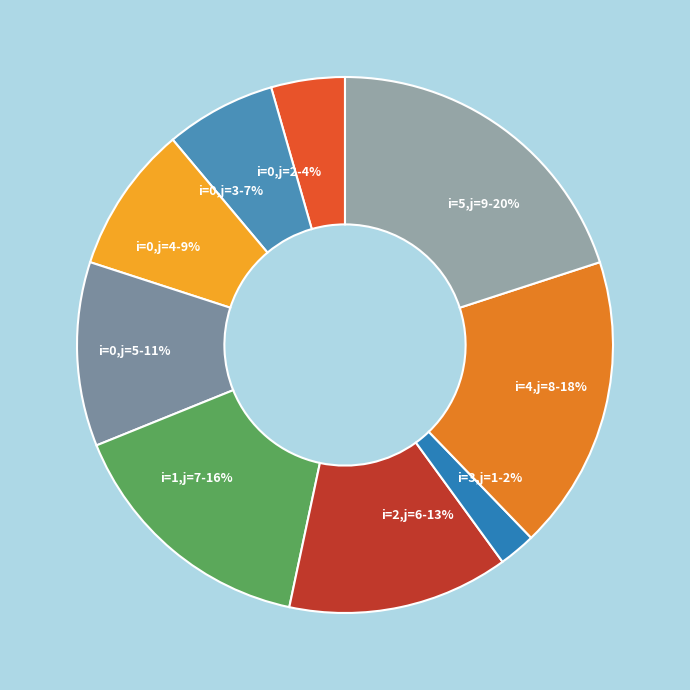

Which slice is the largest?

5 (j=9)